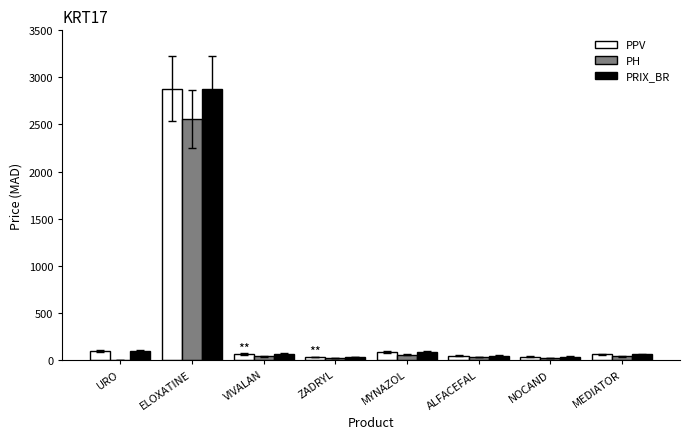

Is the value of PPV at ELOXATINE greater than the value of PRIX_BR at VIVALAN?

Yes